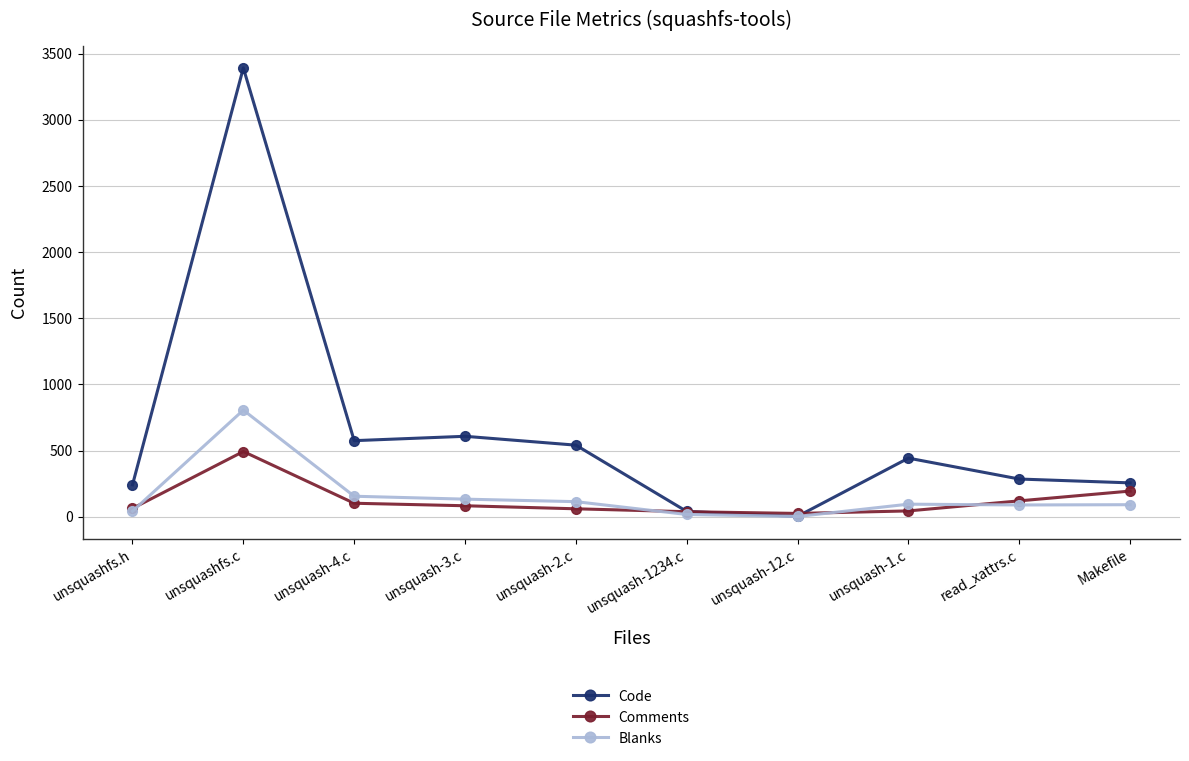

Rank the series by their maximum value, from lowest to highest.

Comments, Blanks, Code